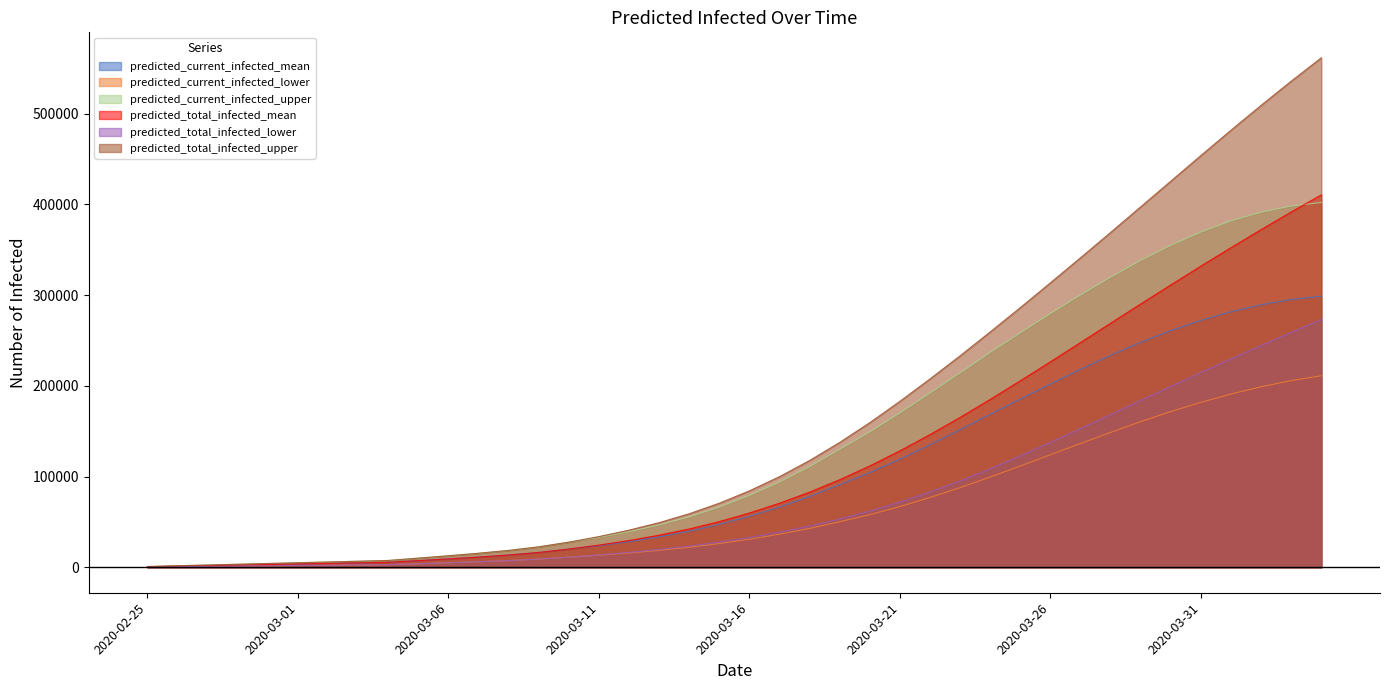

Which series has the largest range (max minus min)?

predicted_total_infected_upper